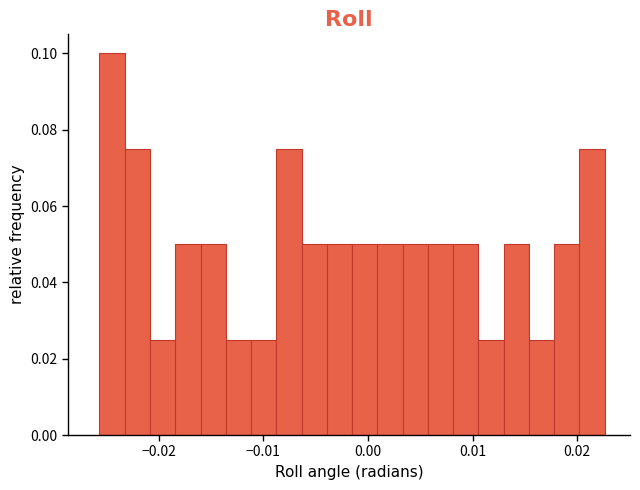

Around what value on the x-axis is the tallest bar? Give the approximate position of its centre, as read against the axis.

-0.024